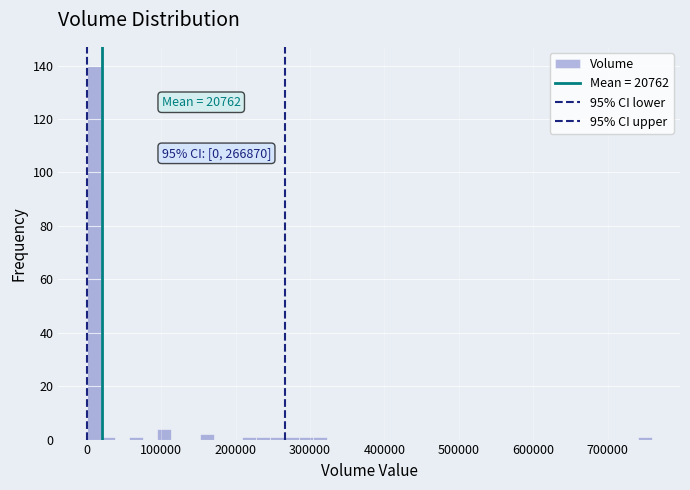

Read against the x-axis, roughly where is the centre of the tallest bar?

10000